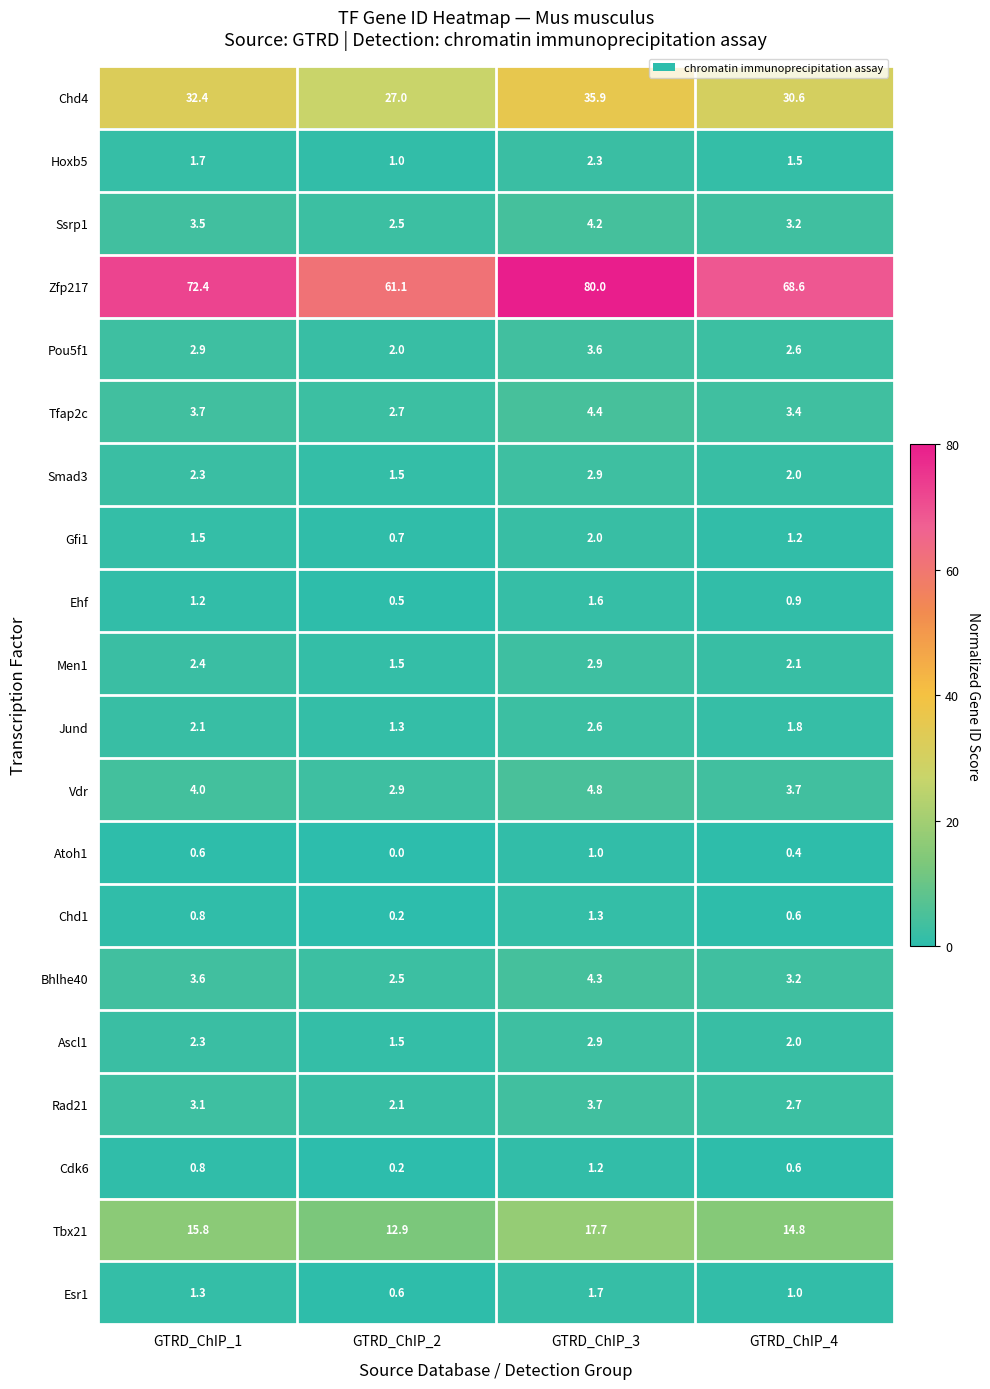

What is the maximum value shown in the chart?

80.0